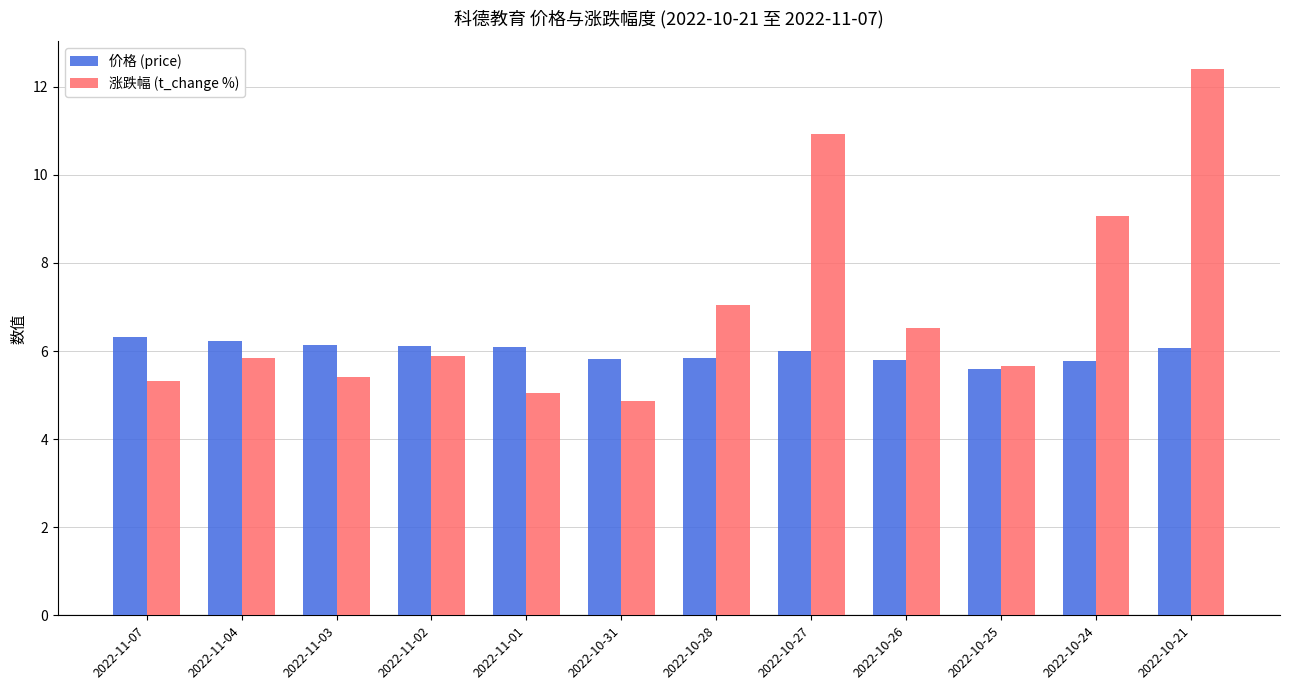

What are all the series names shown in the legend?

价格 (price), 涨跌幅 (t_change %)